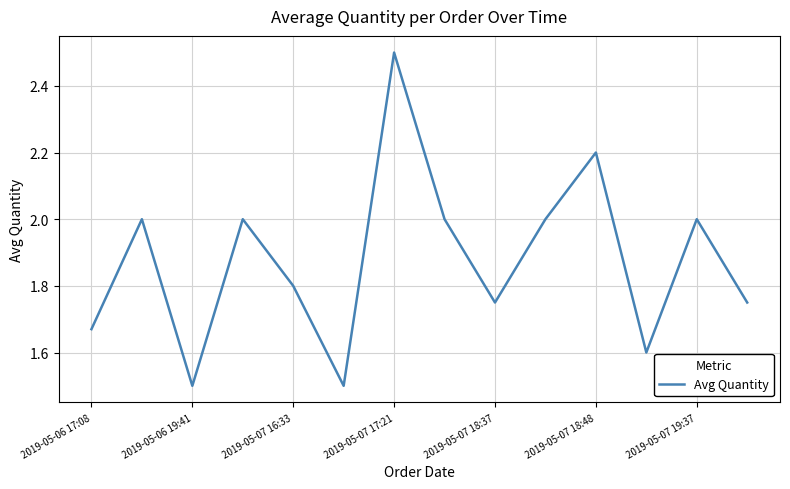

What is the greatest value displayed?

2.5